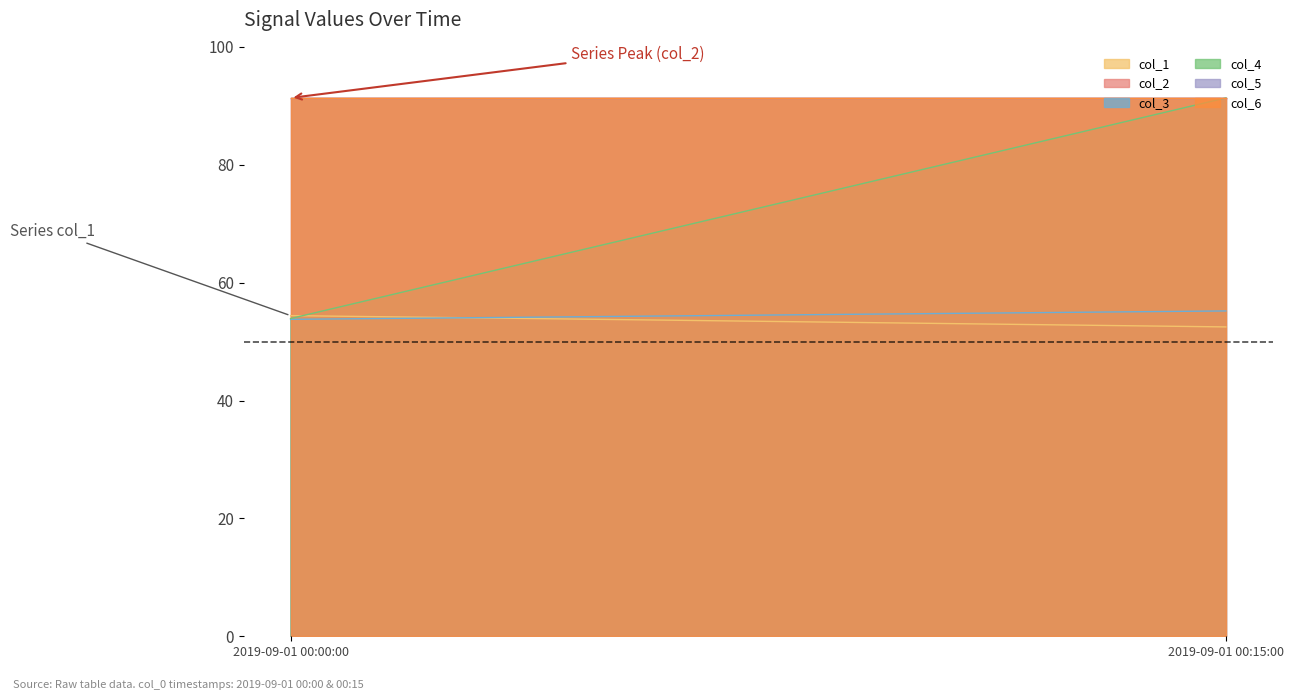

Which series changed the most between 2019-09-01 00:00:00 and 2019-09-01 00:15:00?

col_4